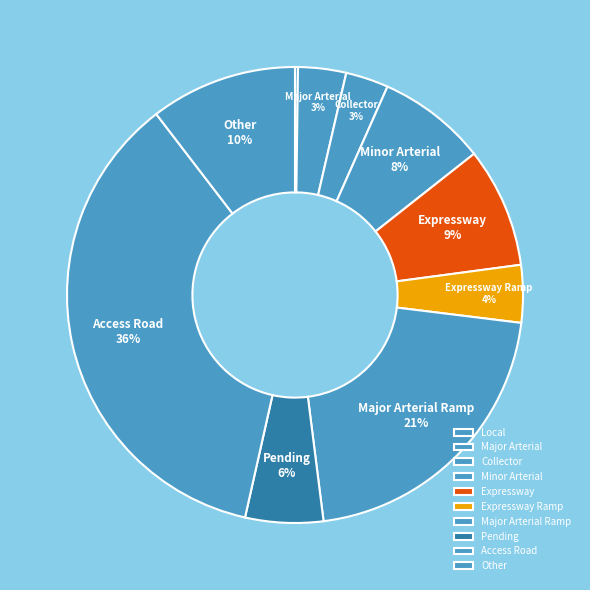

To the nearest percent, what percentage of the pie is Pending?

6%